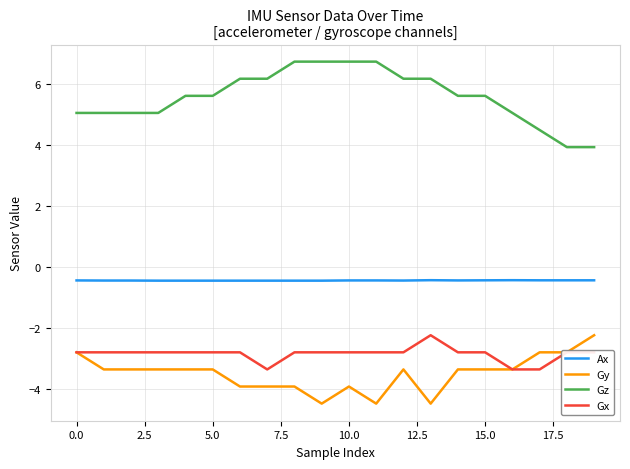

True or false: Ax and Gx cross at least once.

False